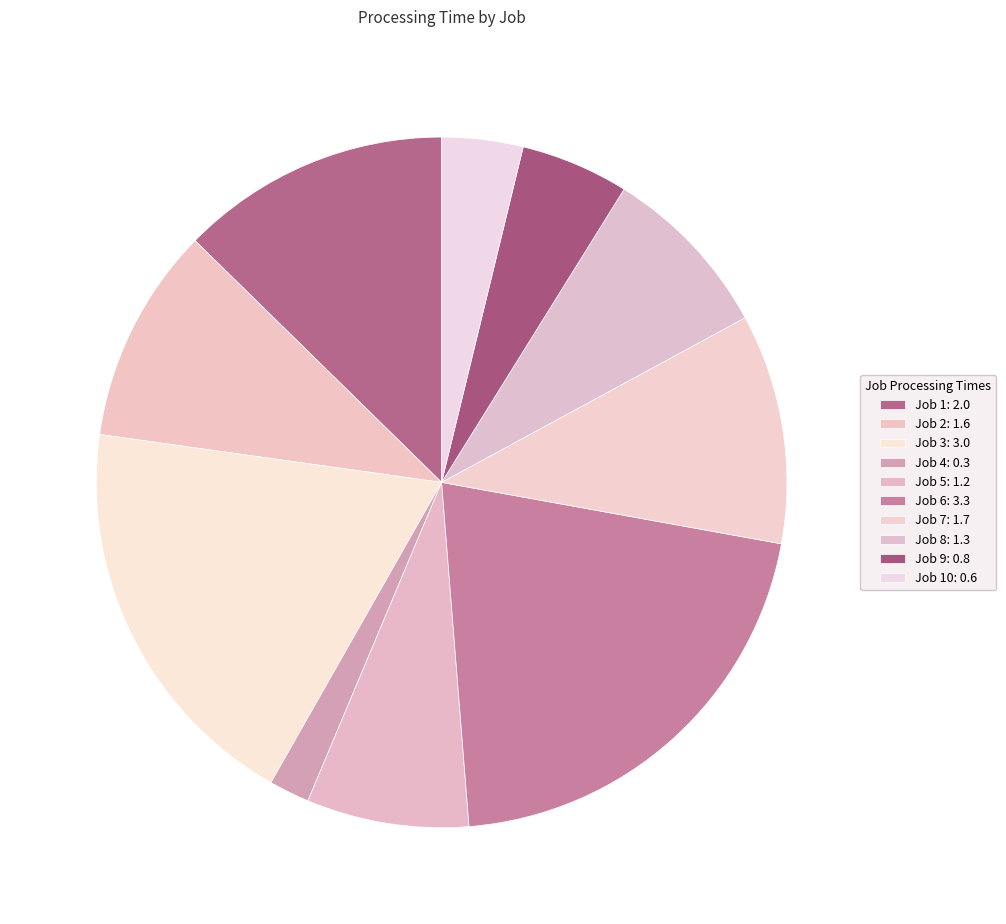

How many segments does this pie chart have?

10